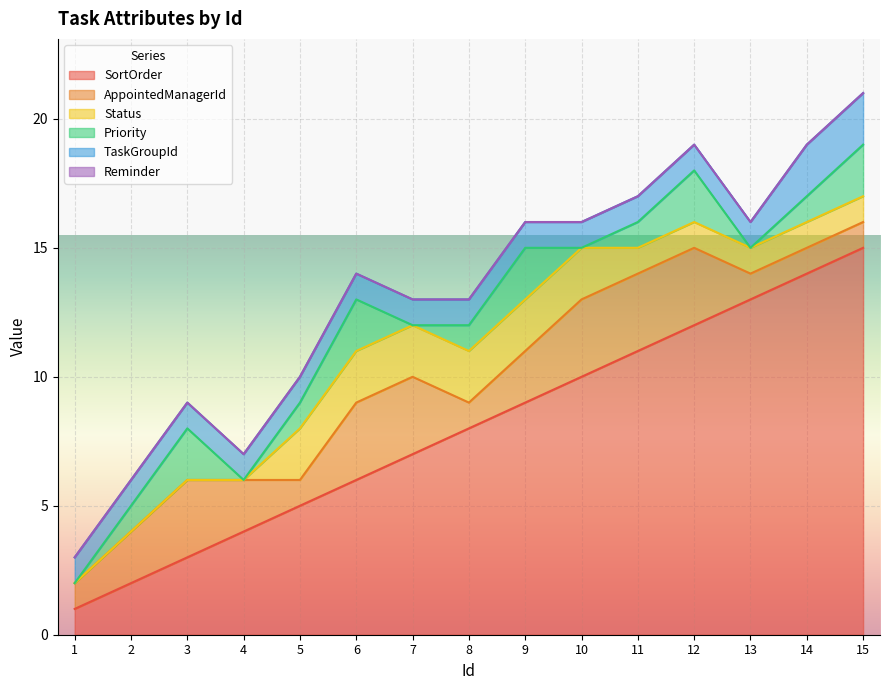

How many distinct data groups are displayed?

6